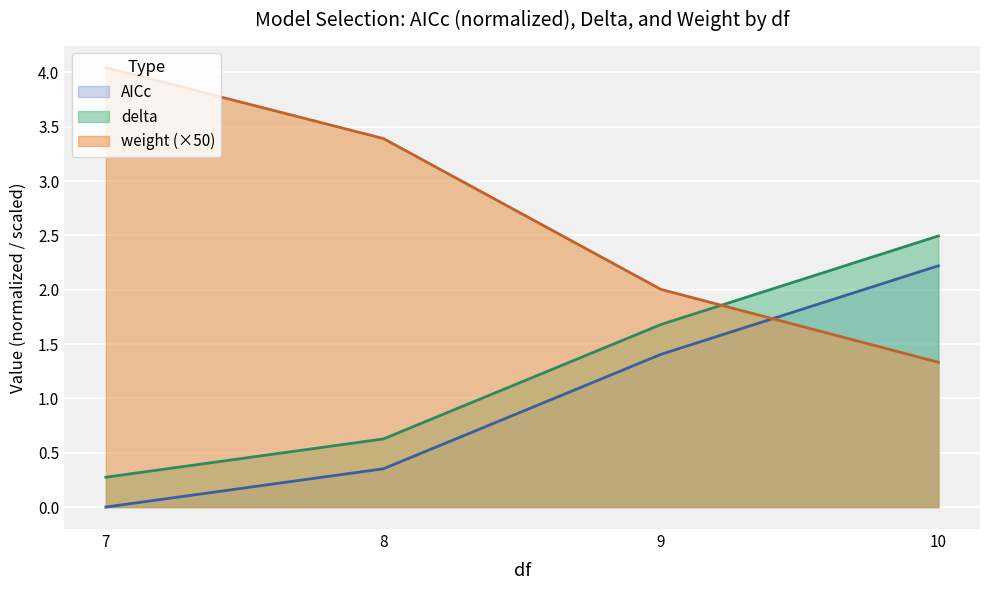

List the series in order of their overall mean, lowest first.

AICc, delta, weight (×50)